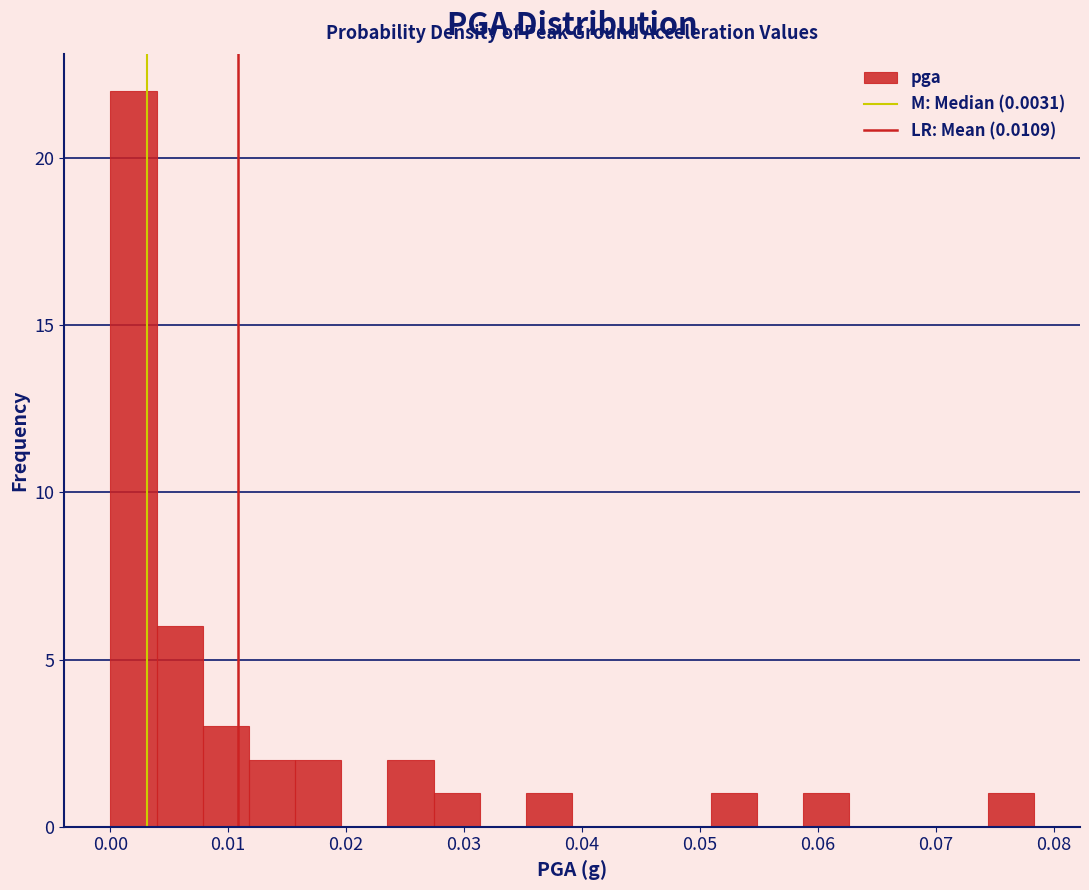

Around what value on the x-axis is the tallest bar? Give the approximate position of its centre, as read against the axis.

0.002